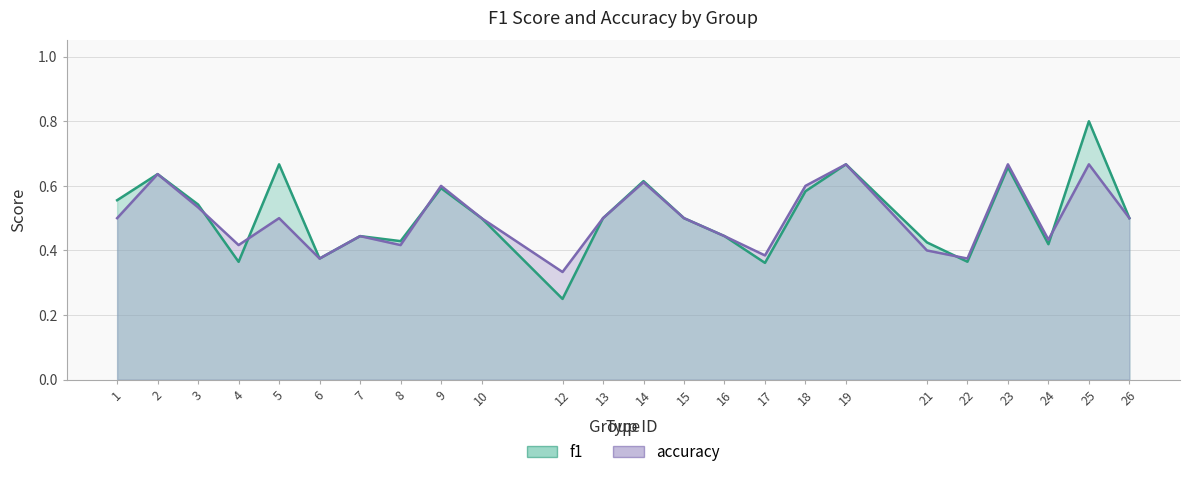

What is the sum of the f1 values at 12 and 6?

0.6